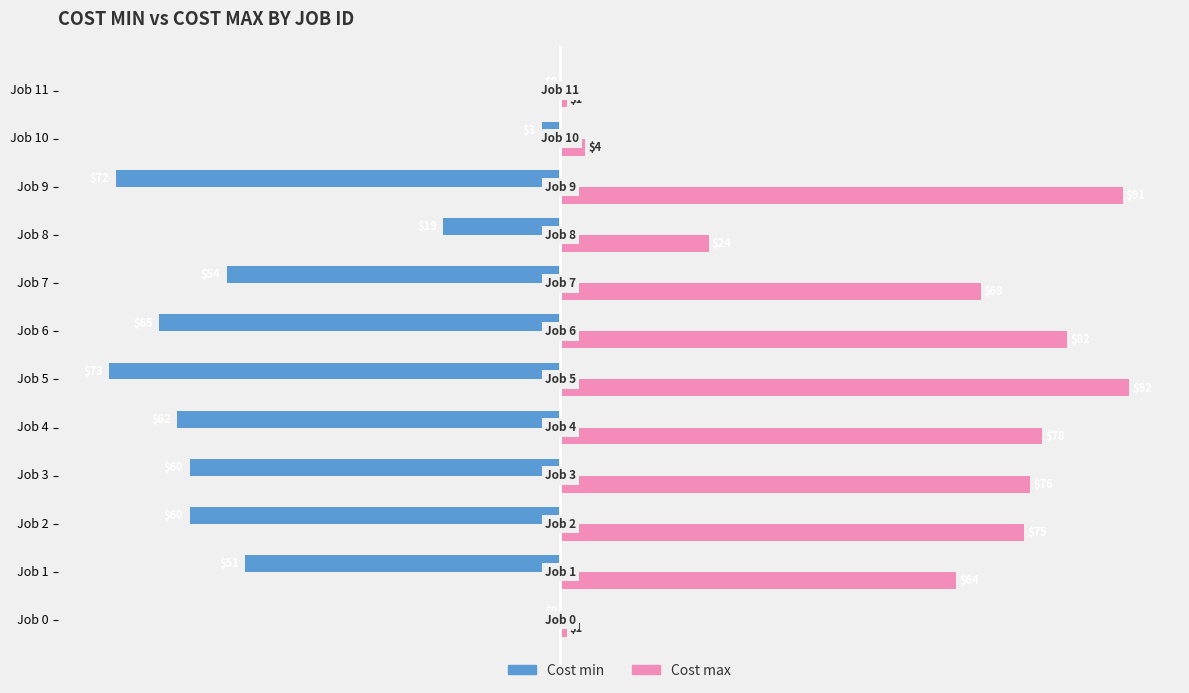

Is it true that Cost max equals 76 at Job 3?

True